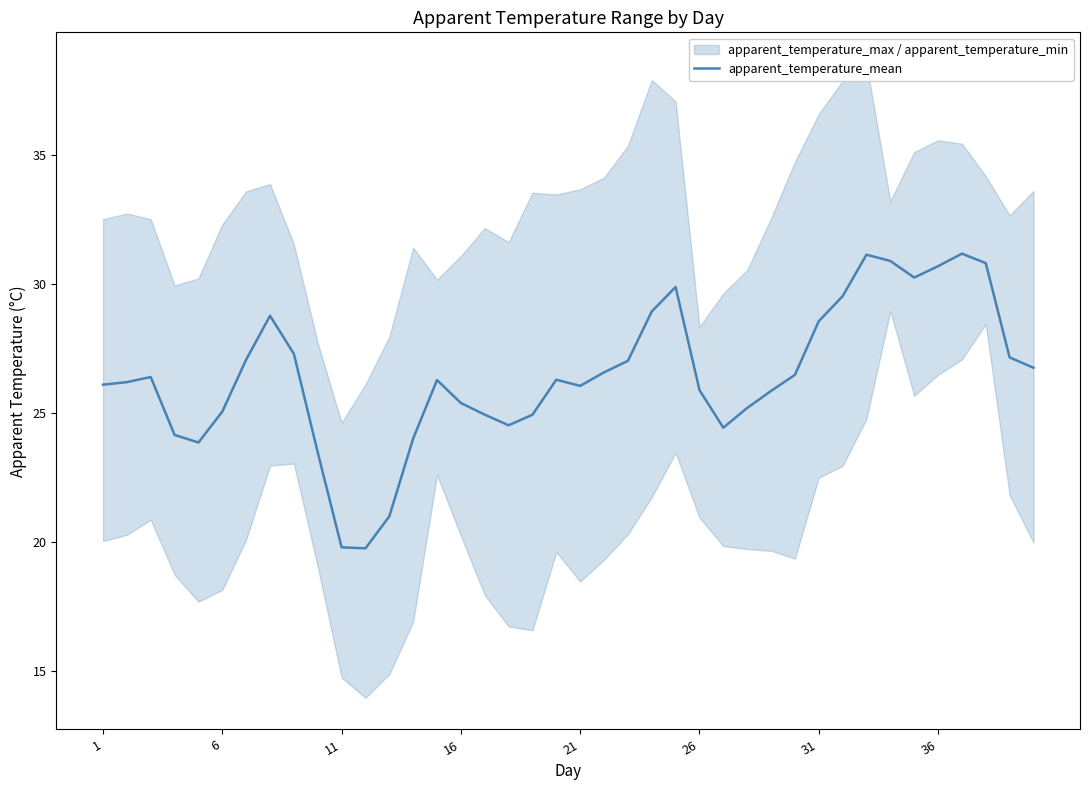

What is the lowest value of the apparent_temperature_mean series?

19.8